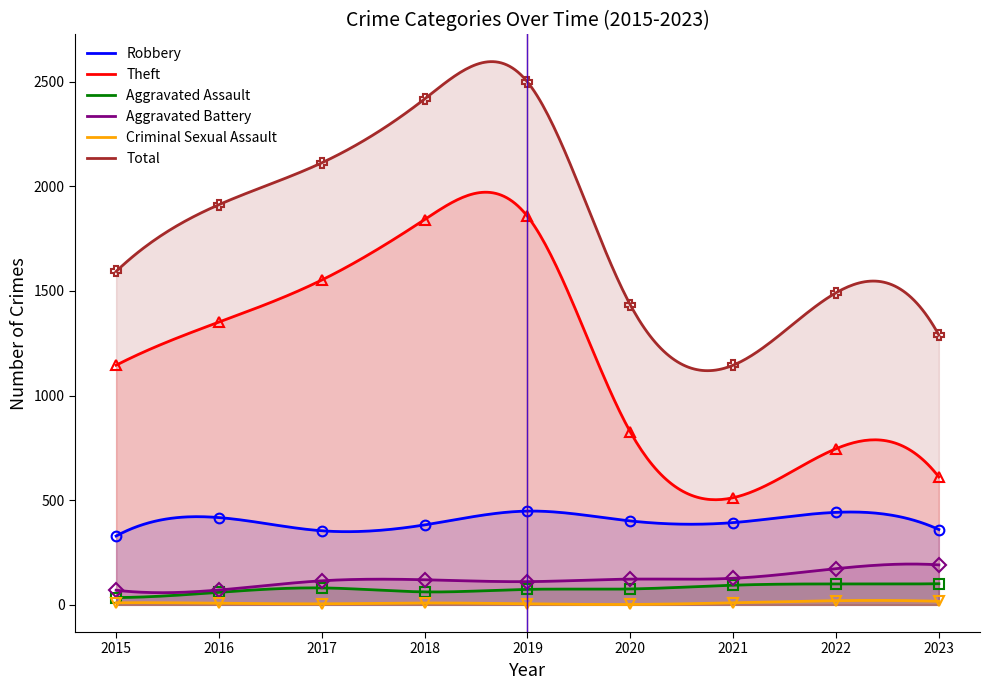

Read the Robbery value at 2016.

417